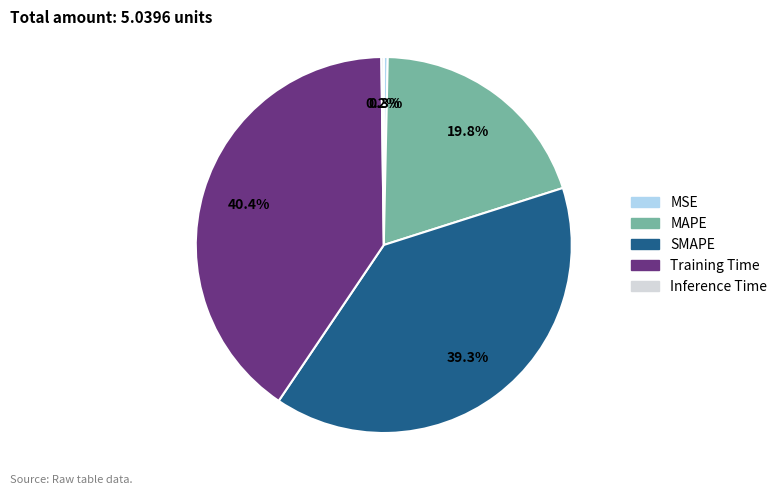

Between MAPE and Training Time, which is larger?

Training Time